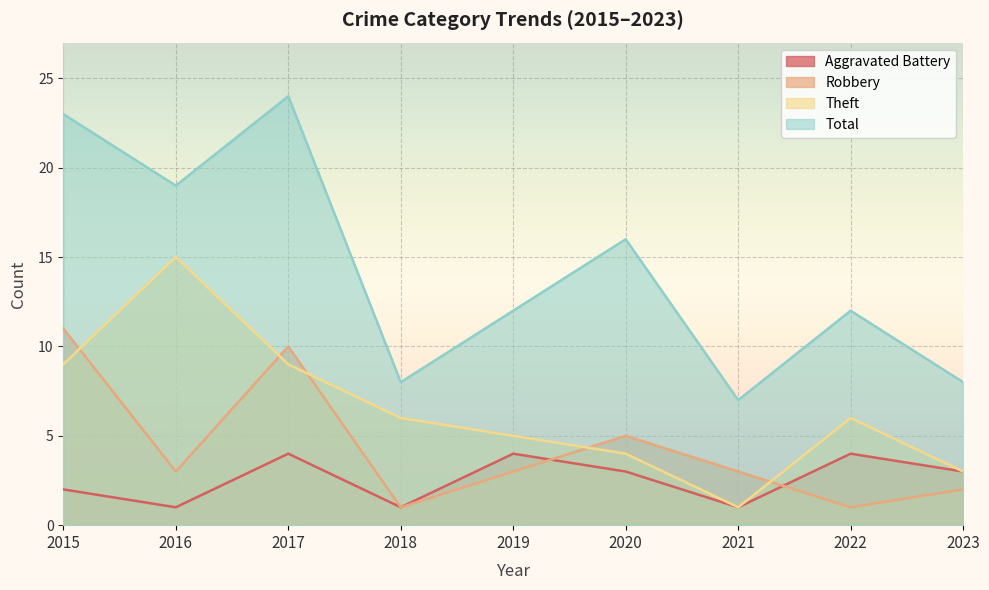

True or false: Robbery has a value of 2 at 2020.

False